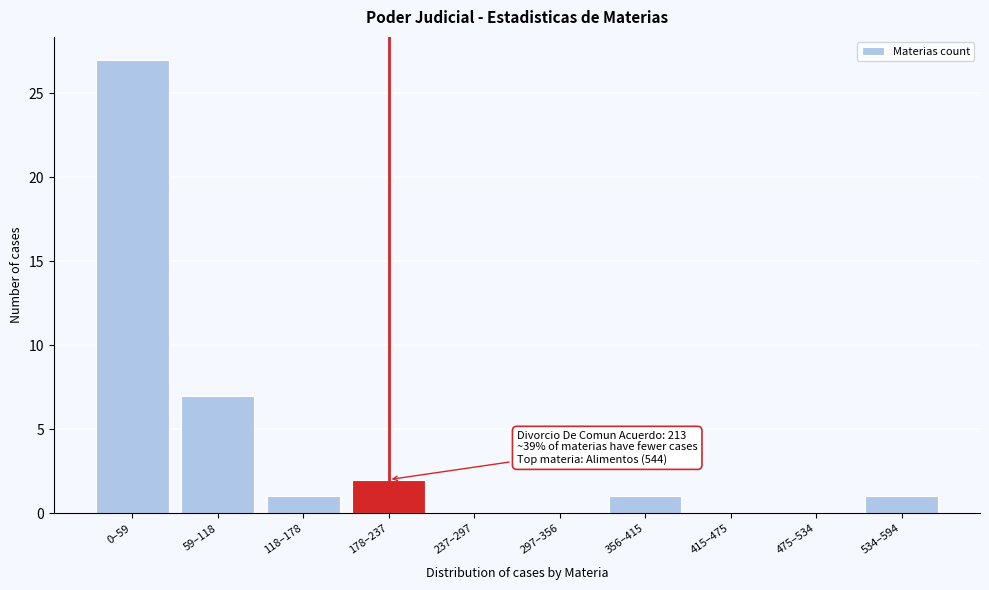

Reading left to right, list all the values displayed in this chart.

0–59=27	59–118=7	118–178=1	178–237=2	237–297=0	297–356=0	356–415=1	415–475=0	475–534=0	534–594=1